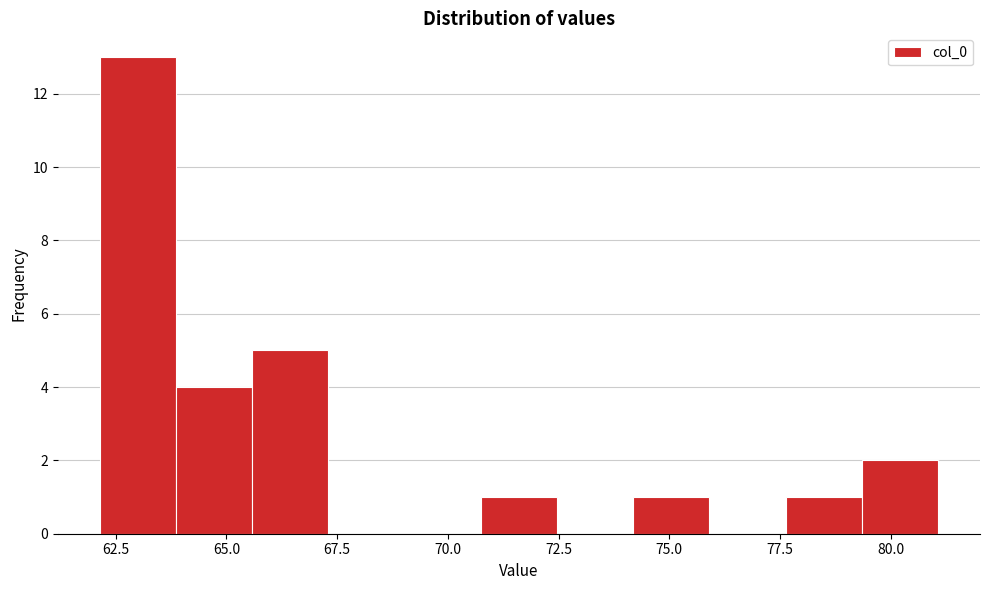

Around what value on the x-axis is the tallest bar? Give the approximate position of its centre, as read against the axis.

63.0